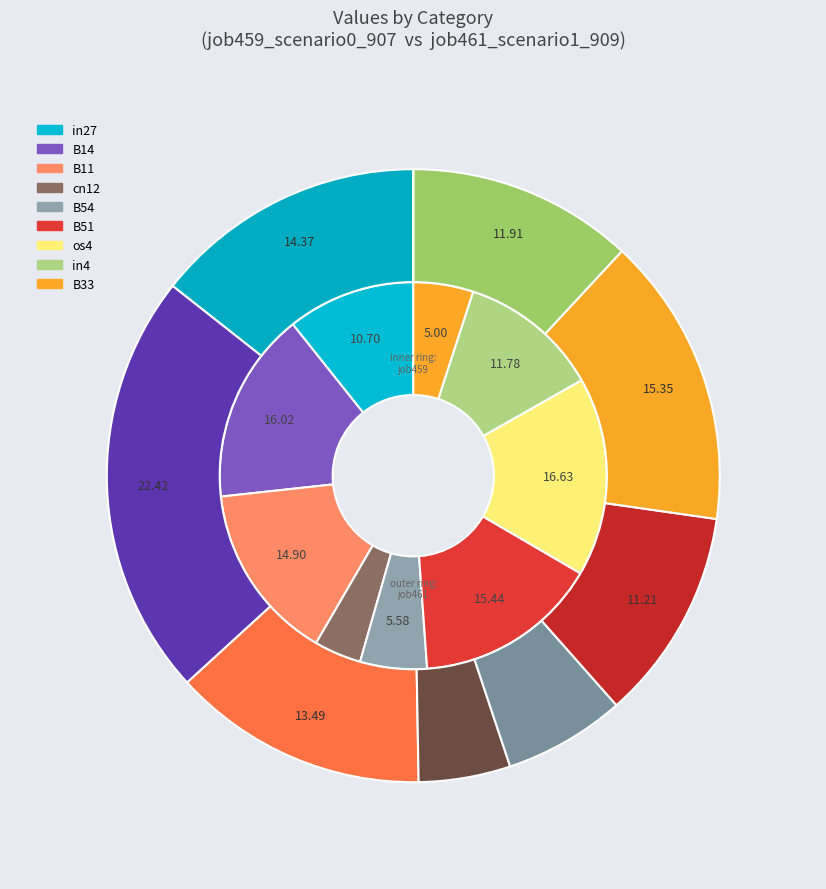

What is the largest slice in the pie chart?

B14